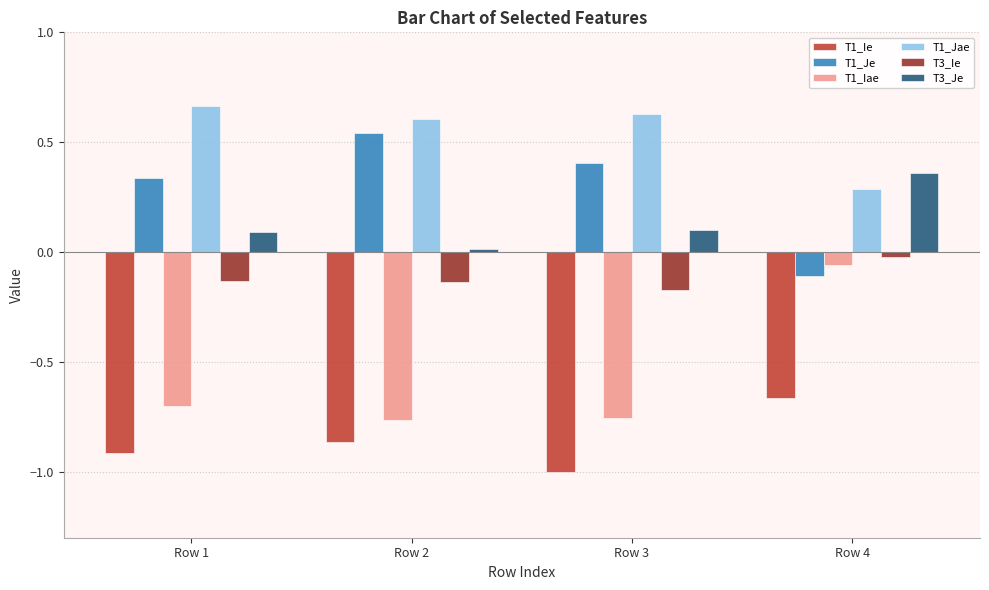

Rank the categories by T1_Jae value from highest to lowest.

Row 1, Row 3, Row 2, Row 4